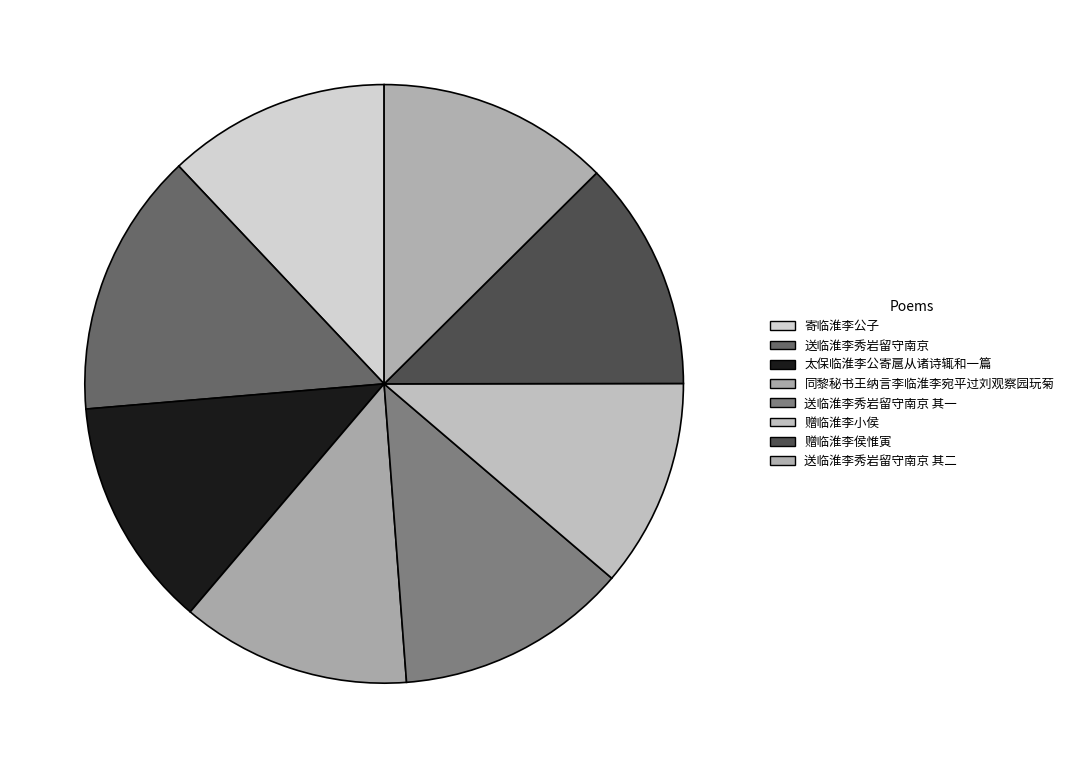

Combined, do 送临淮李秀岩留守南京 其一 and 赠临淮李侯惟寅 account for over 50%?

No